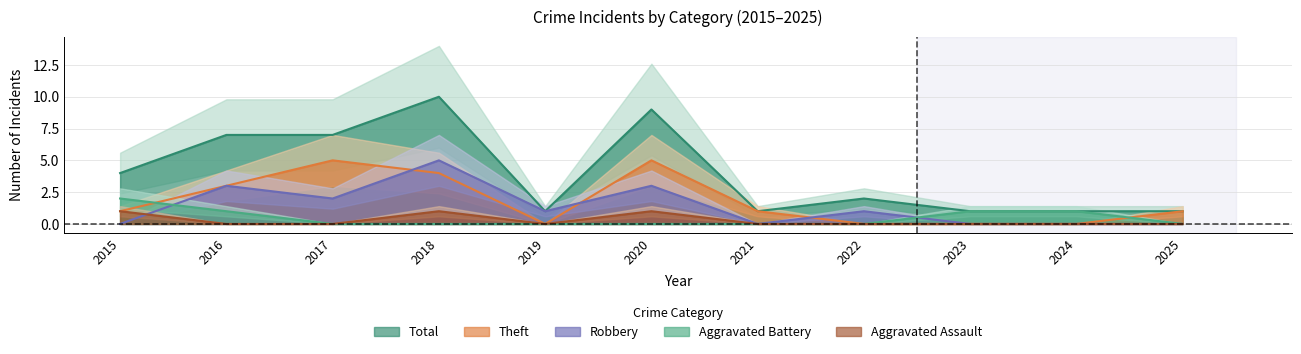

Rank the categories by Aggravated Assault value from lowest to highest.

2016, 2017, 2019, 2021, 2022, 2023, 2024, 2025, 2015, 2018, 2020